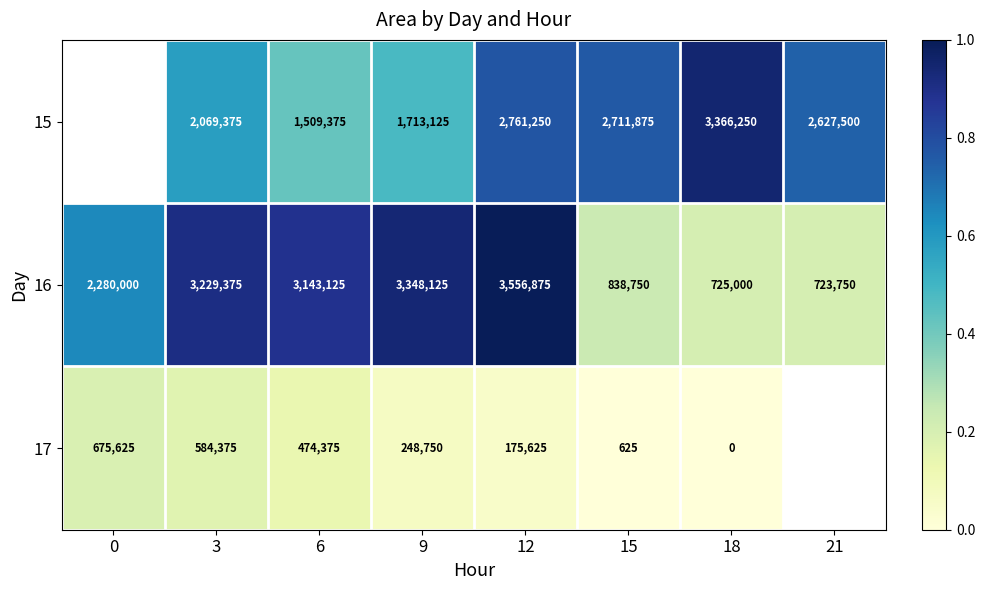

Is the value of 17 at 6 greater than the value of 15 at 6?

No